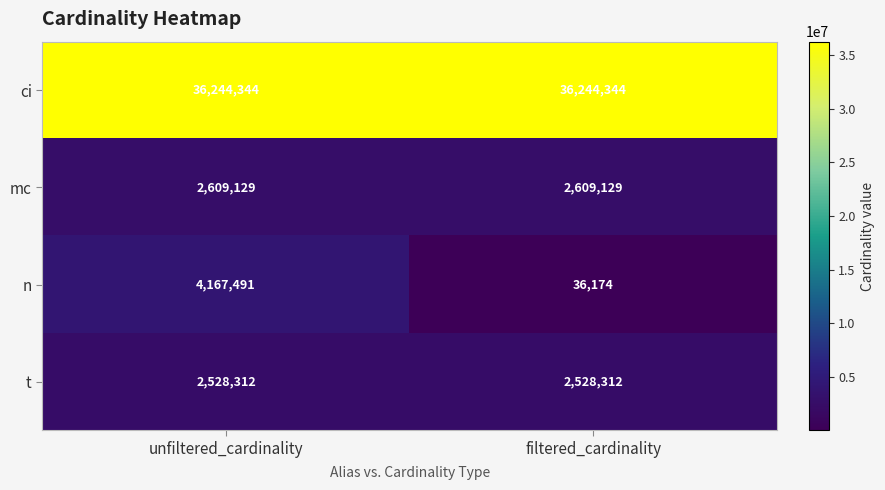

At how many categories does at least one series exceed 13482630?

2